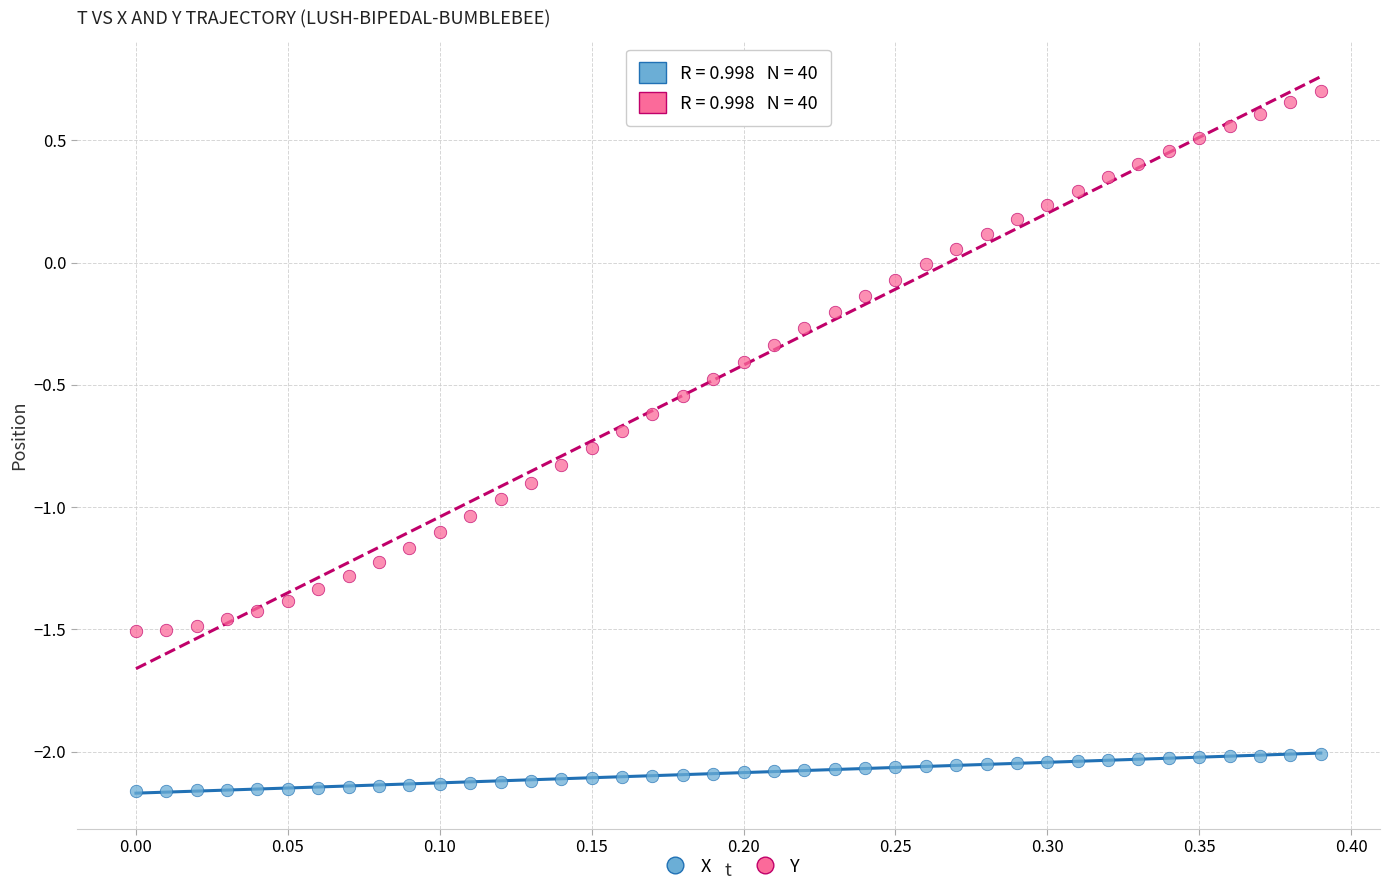

Across all data points, what is the range of X values (max minus min)?

0.4